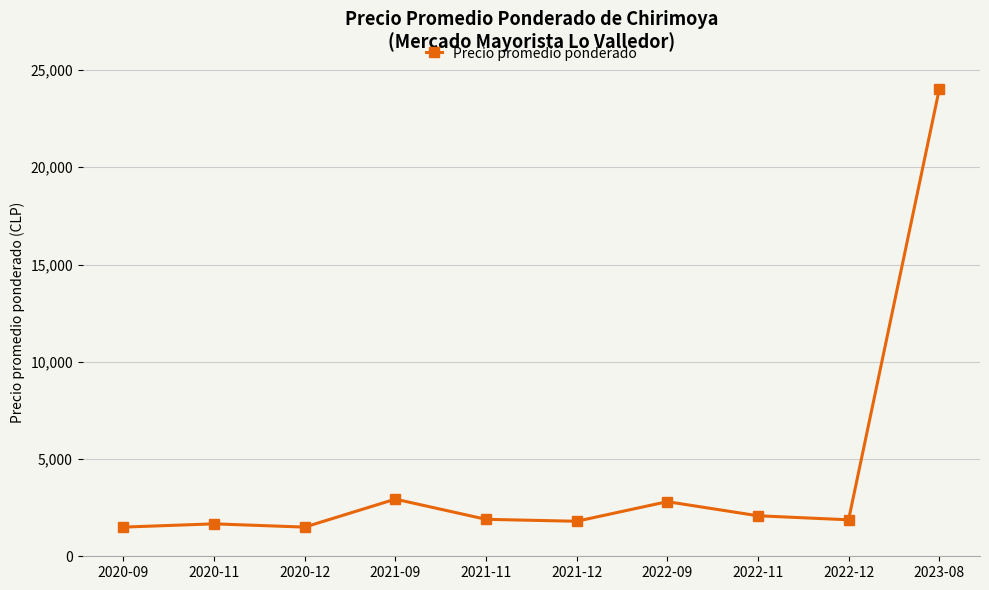

Is it true that the value at 2020-11 is 681?

False